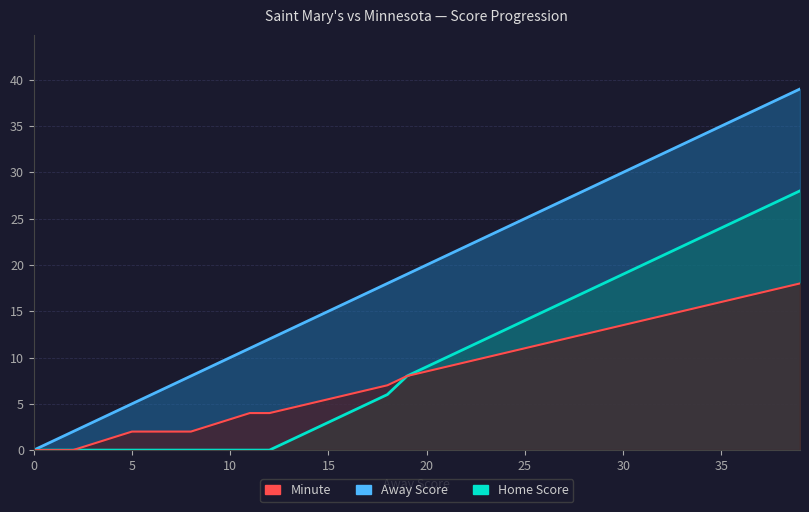

True or false: Minute and Away Score intersect in this chart.

False